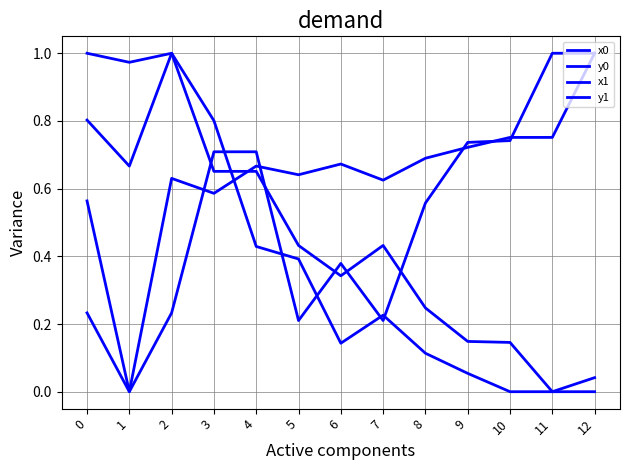

Where do x1 and y0 first cross each other?

3 and 4